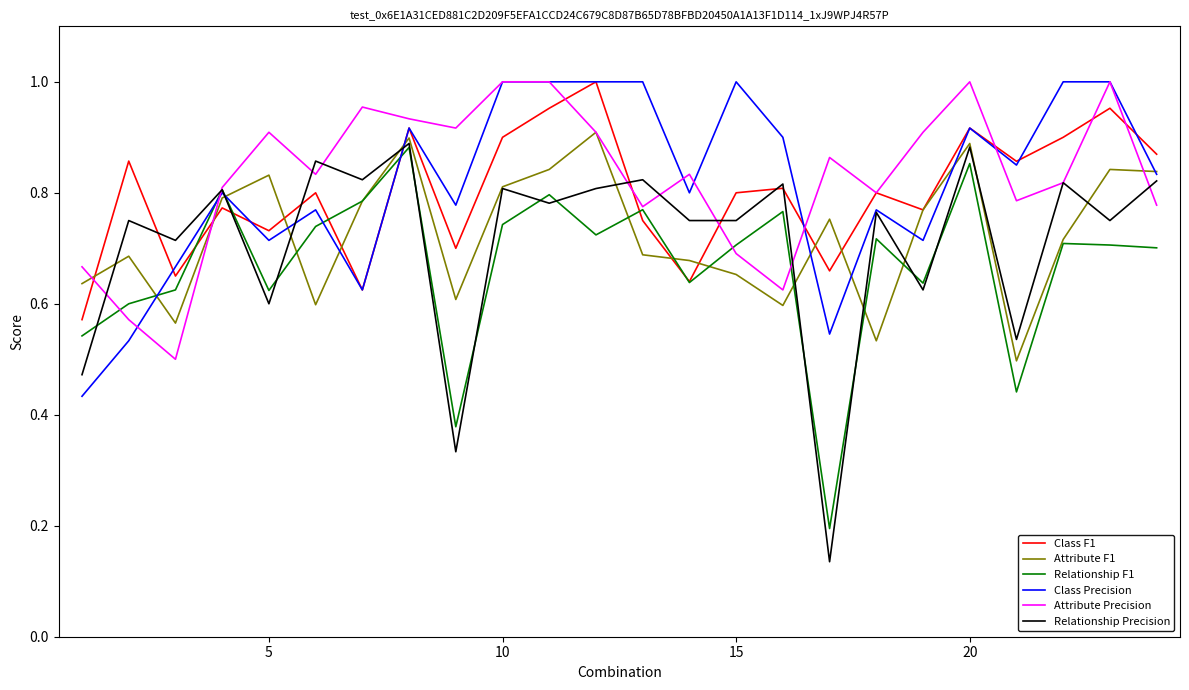

Which series has the widest spread of values?

Relationship Precision